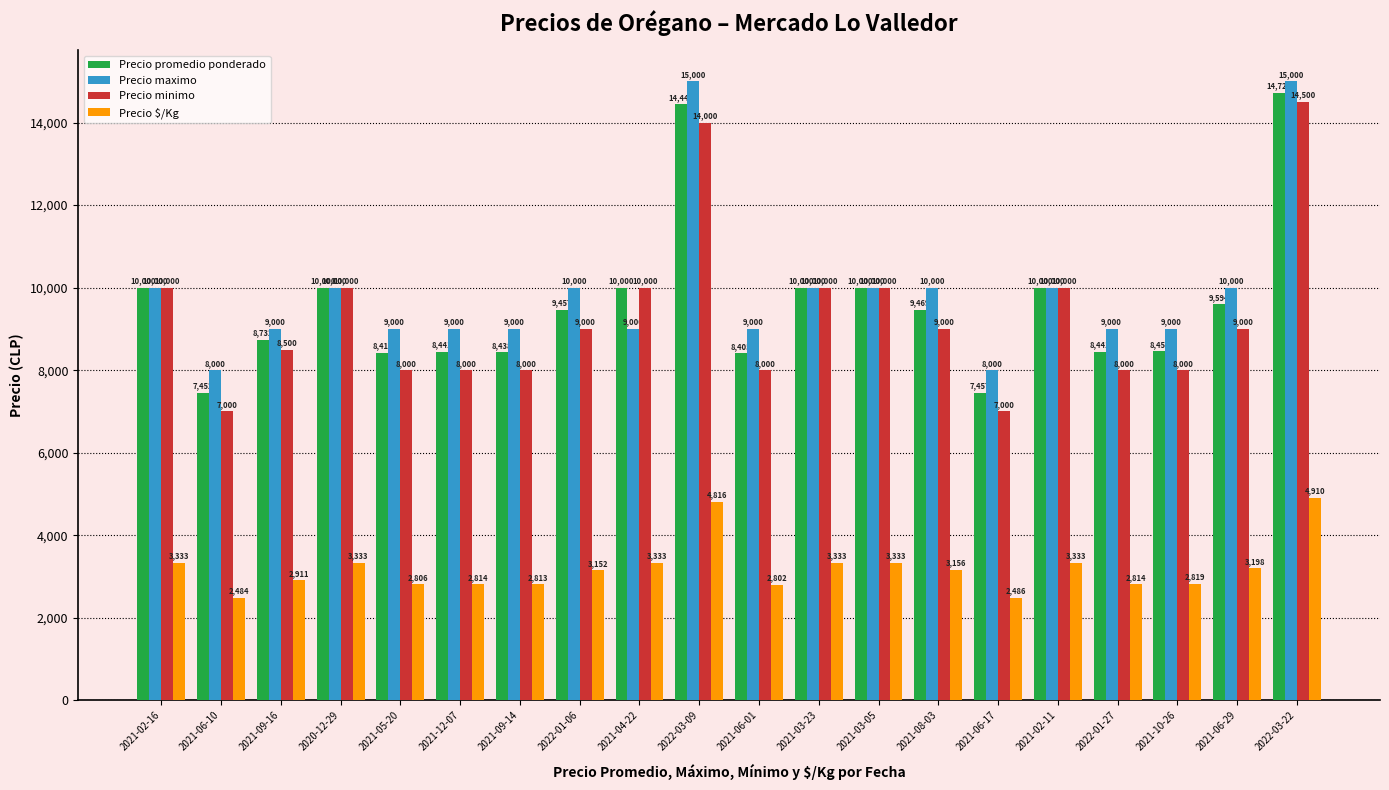

Reading left to right, list all the values displayed in this chart.

Precio promedio ponderado: 10000	7452	8732	10000	8419	8441	8438	9457	10000	14448	8405	10000	10000	9469	7457	10000	8441	8457	9594	14729
Precio maximo: 10000	8000	9000	10000	9000	9000	9000	10000	9000	15000	9000	10000	10000	10000	8000	10000	9000	9000	10000	15000
Precio minimo: 10000	7000	8500	10000	8000	8000	8000	9000	10000	14000	8000	10000	10000	9000	7000	10000	8000	8000	9000	14500
Precio $/Kg: 3333	2484	2911	3333	2806	2814	2813	3152	3333	4816	2802	3333	3333	3156	2486	3333	2814	2819	3198	4910